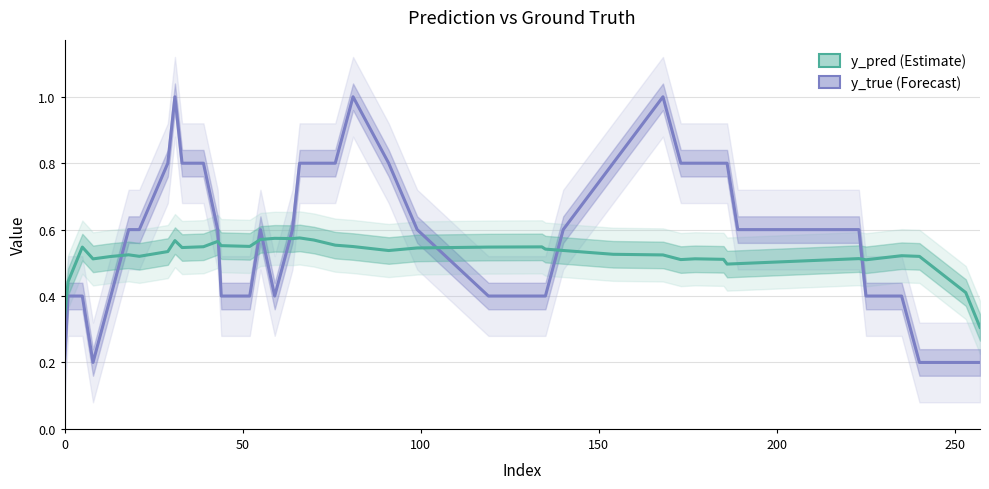

How many lines are shown in the chart?

2